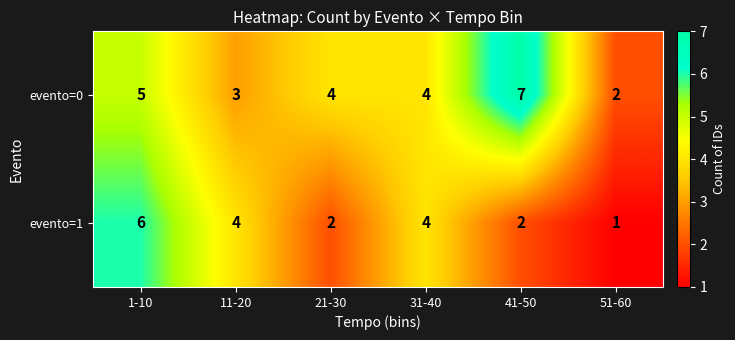

Which label corresponds to the largest value in the chart?

41-50